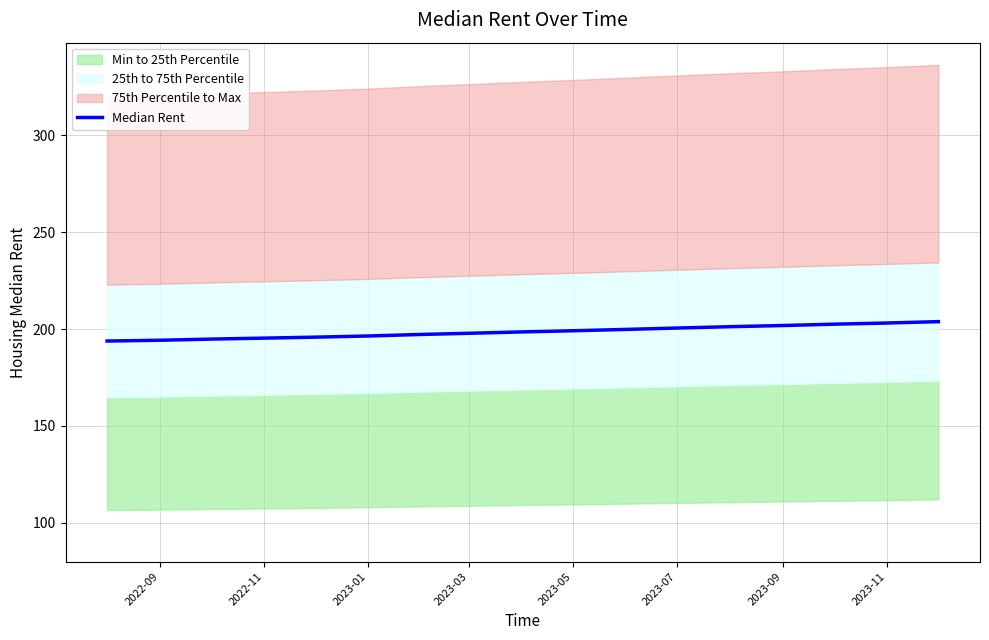

How many data points are above 198?

9